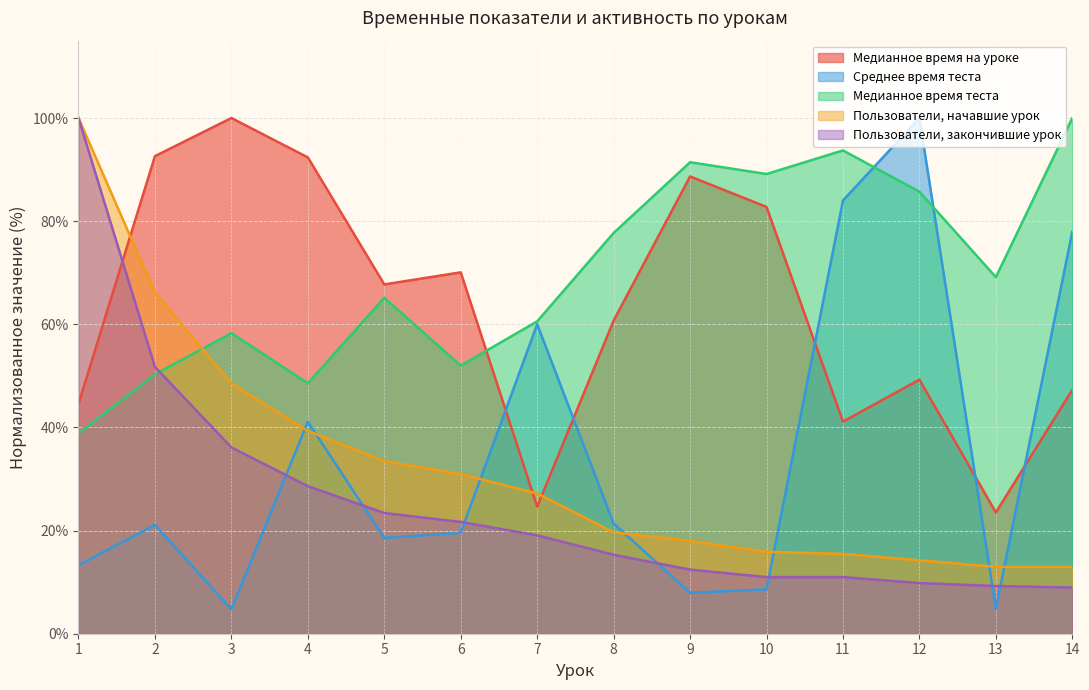

Which category has the lowest value in the Медианное время теста series?

1